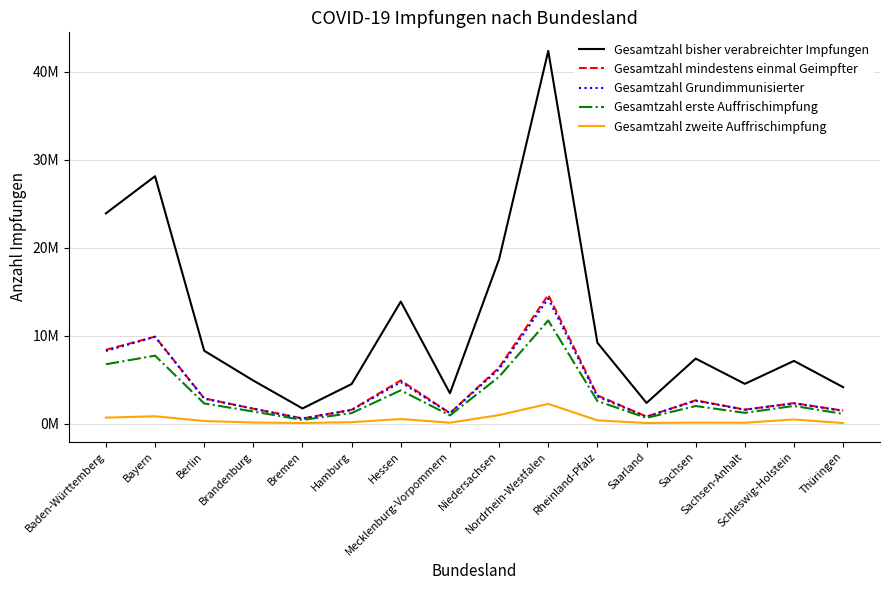

Which series has the largest range (max minus min)?

Gesamtzahl bisher verabreichter Impfungen